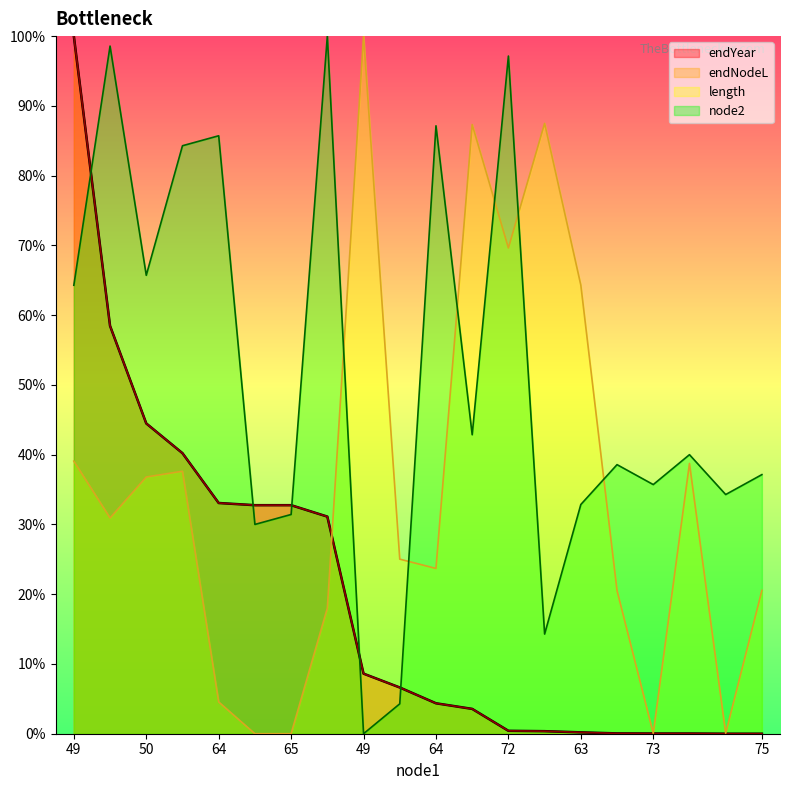

How many values in the node2 series are below 39?

10